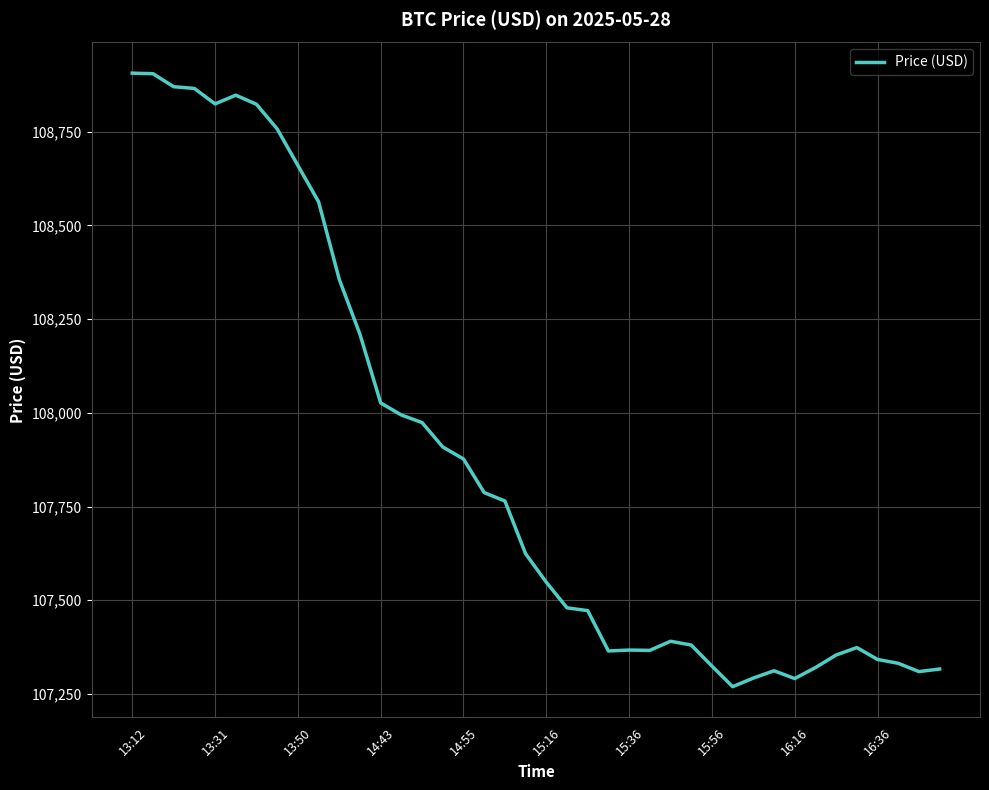

What is the greatest value displayed?

108906.4